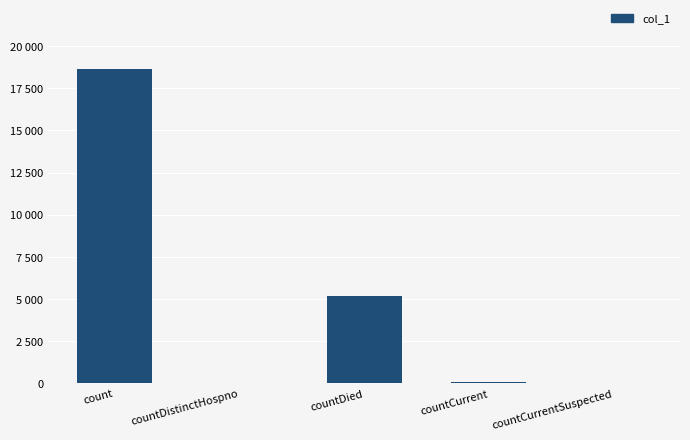

The chart shows a value of 8084 at count. True or false?

False